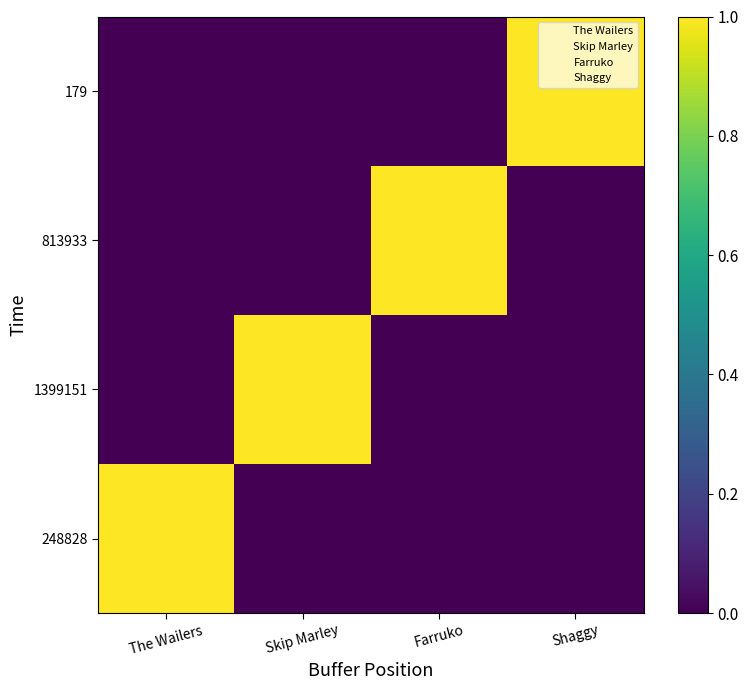

Which series has the largest total across all categories?

248828